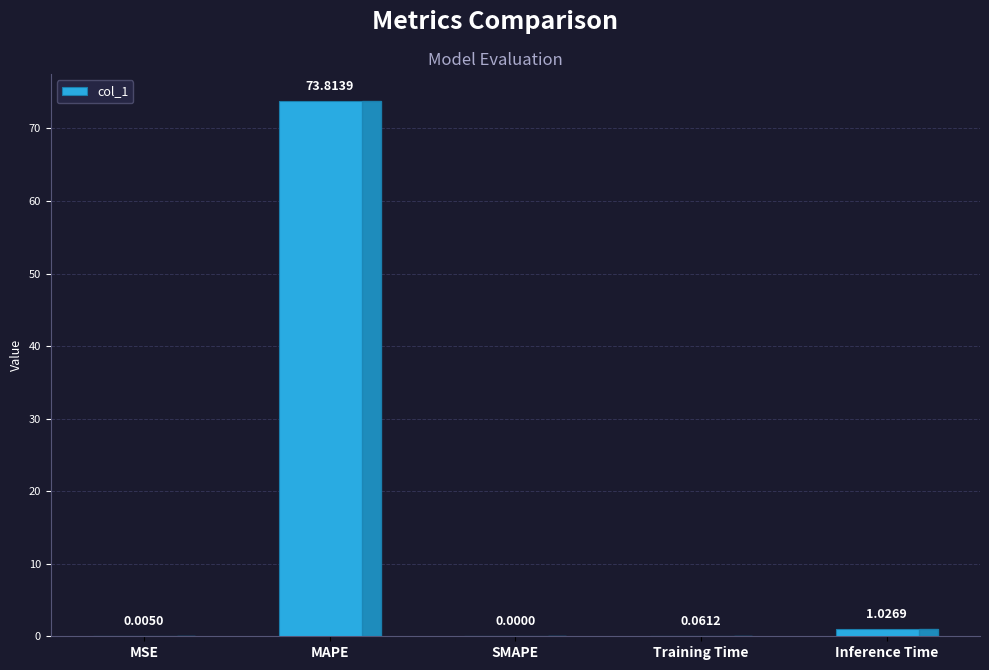

The value at MAPE is 73.8. True or false?

True